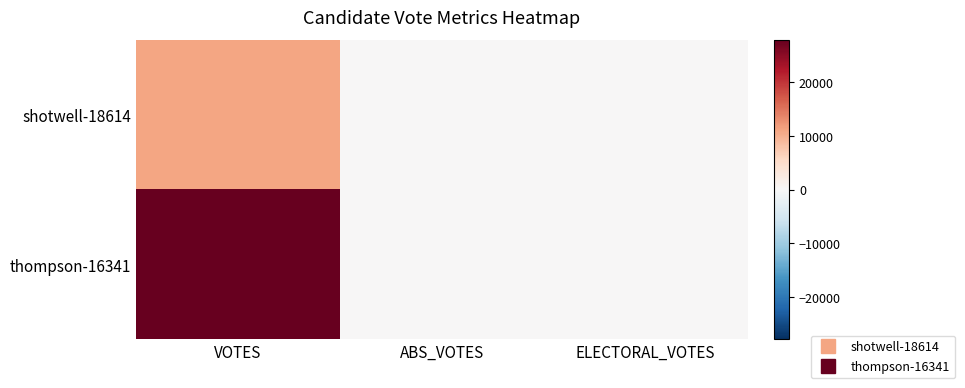

Reading left to right, extract all data points from this chart.

shotwell-18614: VOTES=11075	ABS_VOTES=0	ELECTORAL_VOTES=0
thompson-16341: VOTES=27826	ABS_VOTES=0	ELECTORAL_VOTES=0